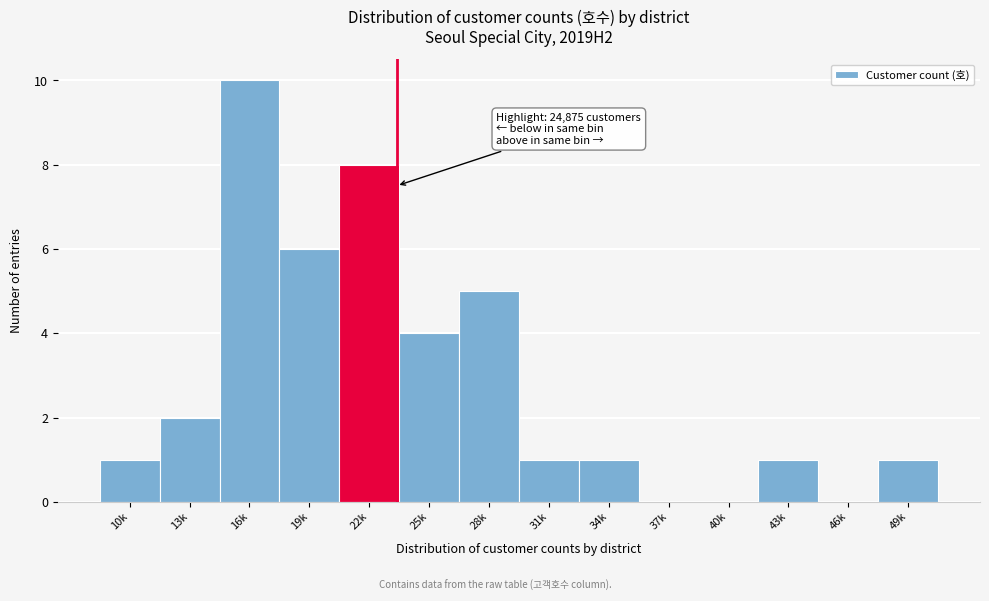

Reading left to right, transcribe all the data shown in this chart.

10k=1	13k=2	16k=10	19k=6	22k=8	25k=4	28k=5	31k=1	34k=1	37k=0	40k=0	43k=1	46k=0	49k=1